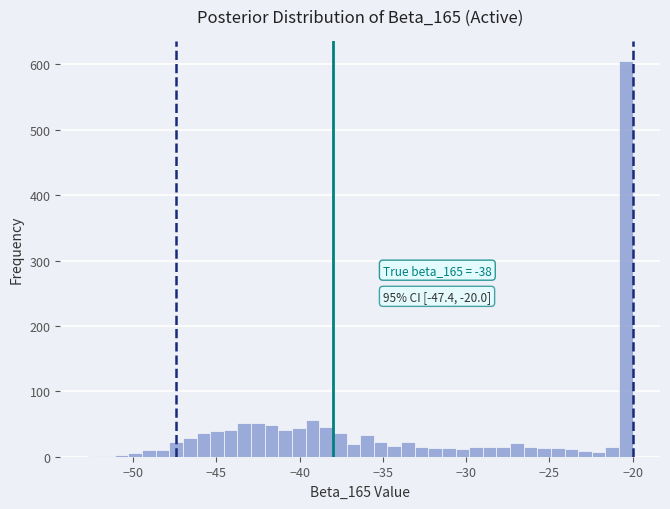

Read against the x-axis, roughly where is the centre of the tallest bar?

-20.5